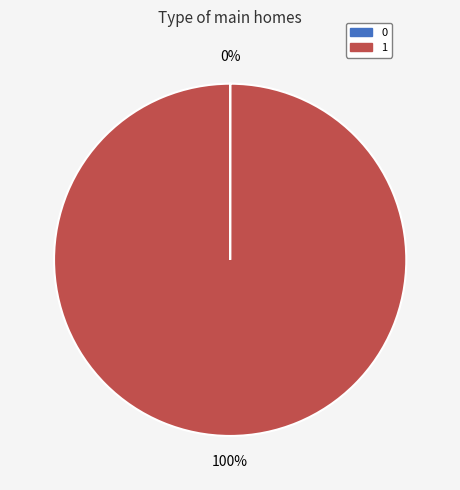

Is it true that 1 is 85% of the pie?

False